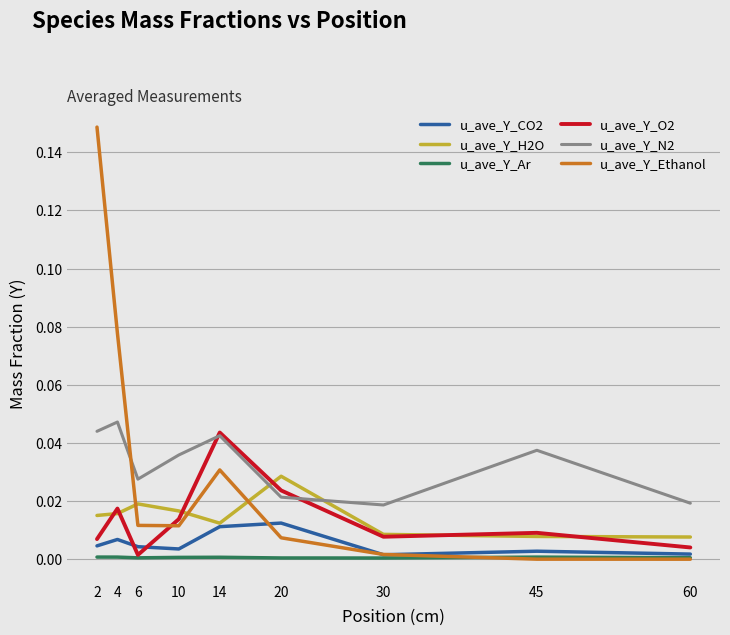

The value of u_ave_Y_Ethanol at 60 is 0.1. True or false?

False